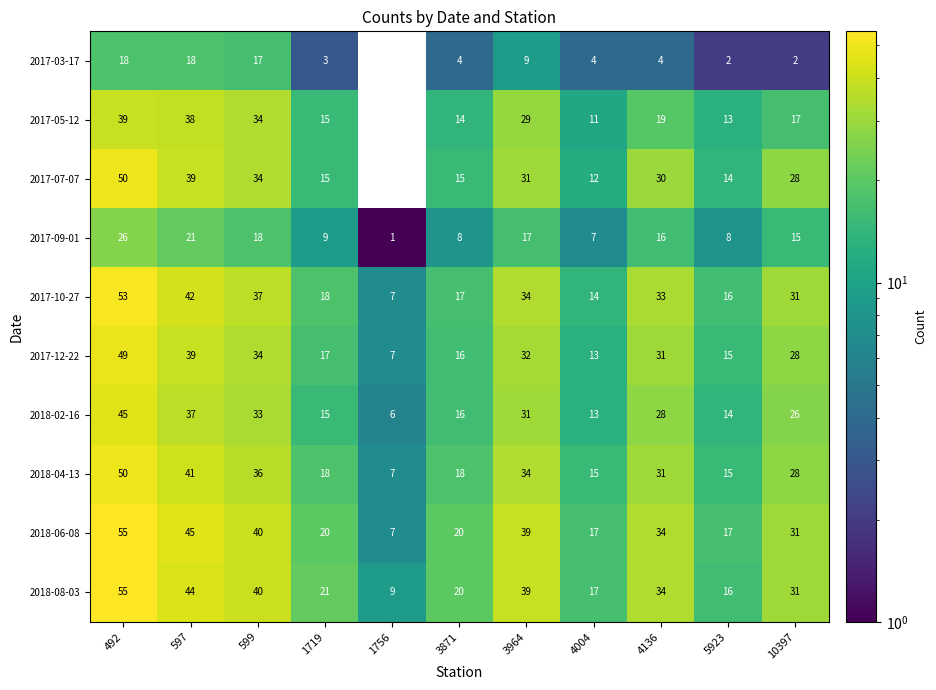

Which category has the lowest value across all series?

1756